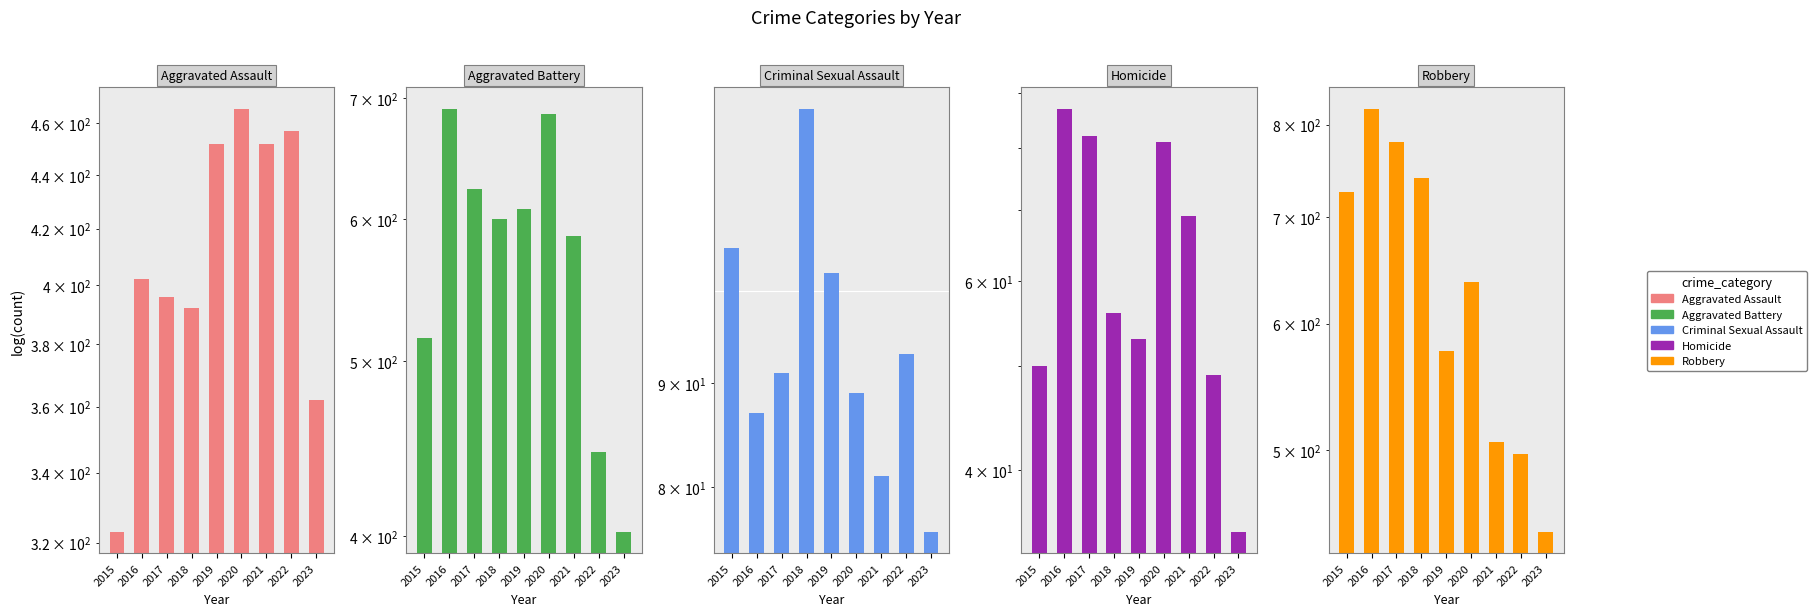

What is the total value across all series at 2023?

1319